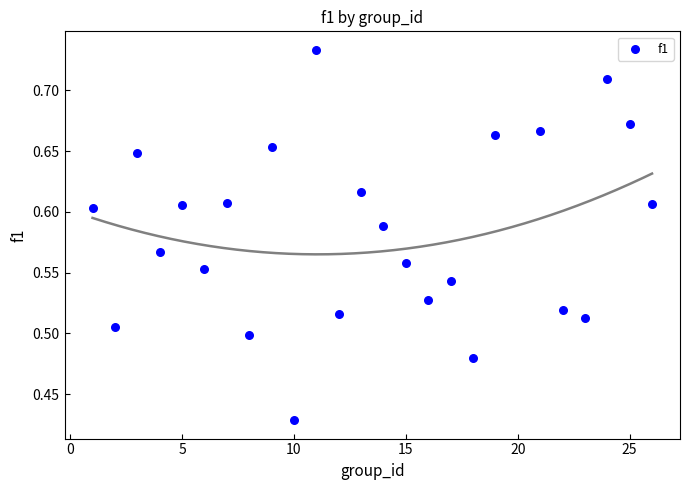

What is the range of Y values (max minus min)?

0.3